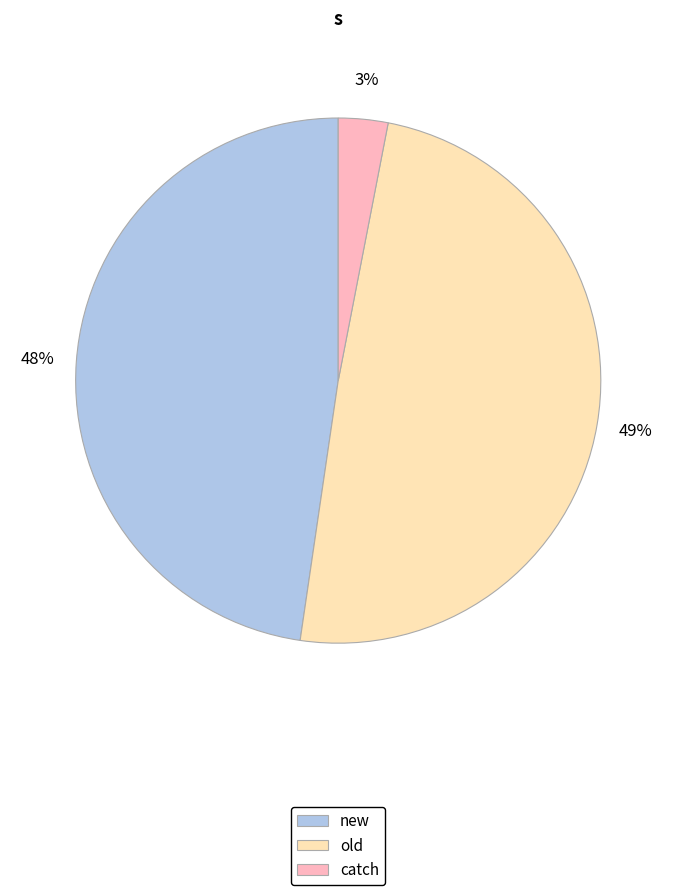

Does new represent more than half of the total?

No